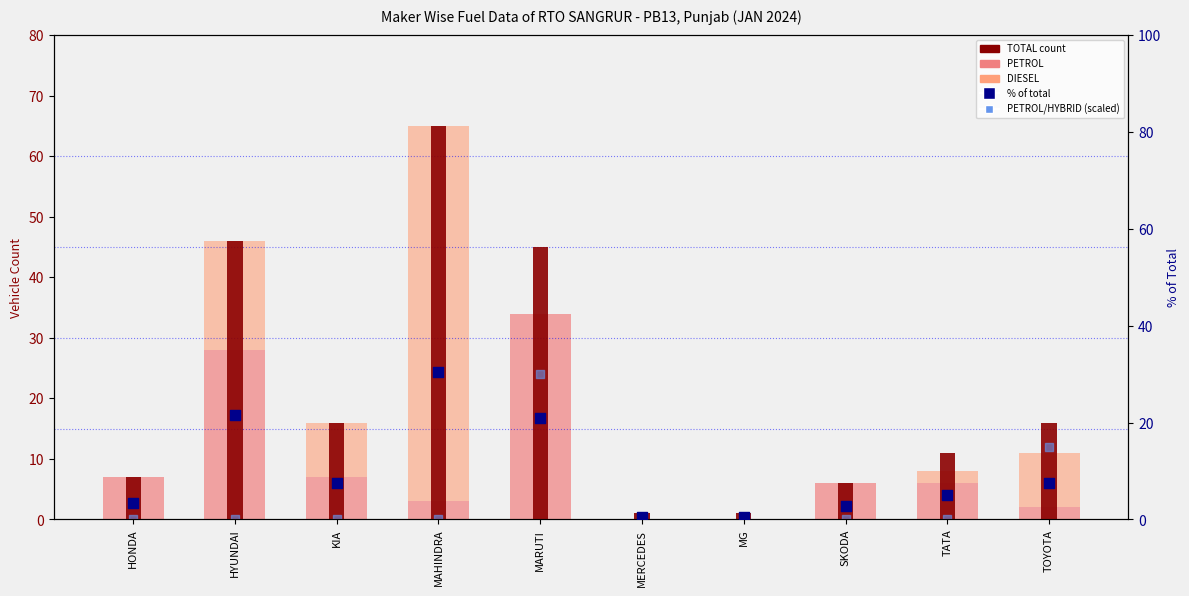

Is the value of PETROL/HYBRID (scaled) at SKODA greater than the value of DIESEL at MG?

No